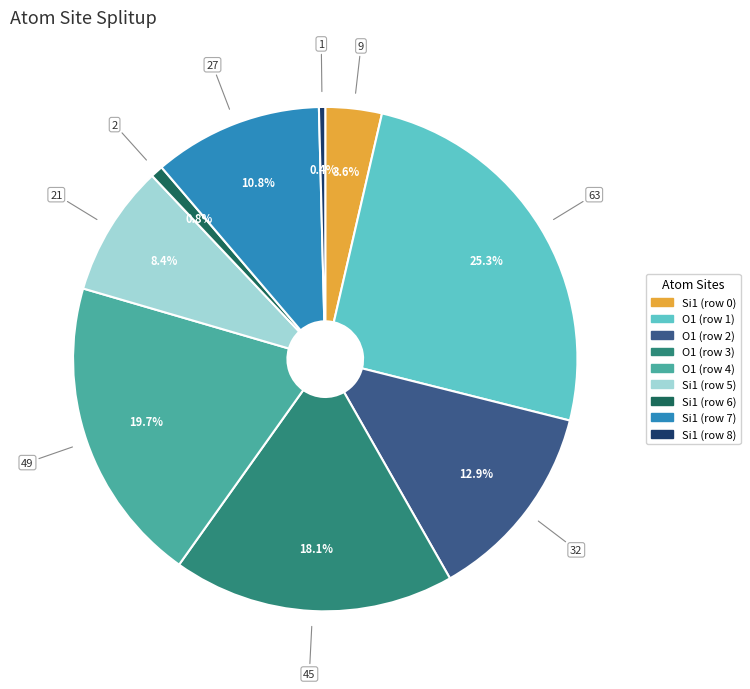

Is there any slice that represents more than half of the pie?

No